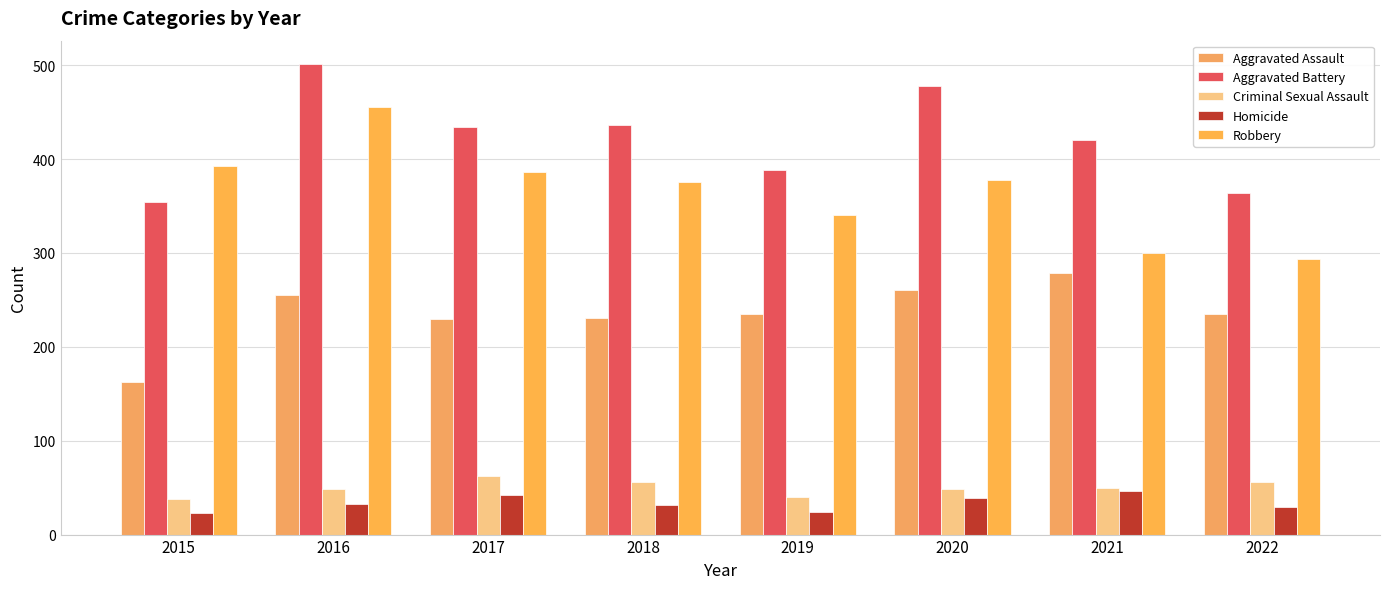

How many values in the Aggravated Assault series are below 235?

3